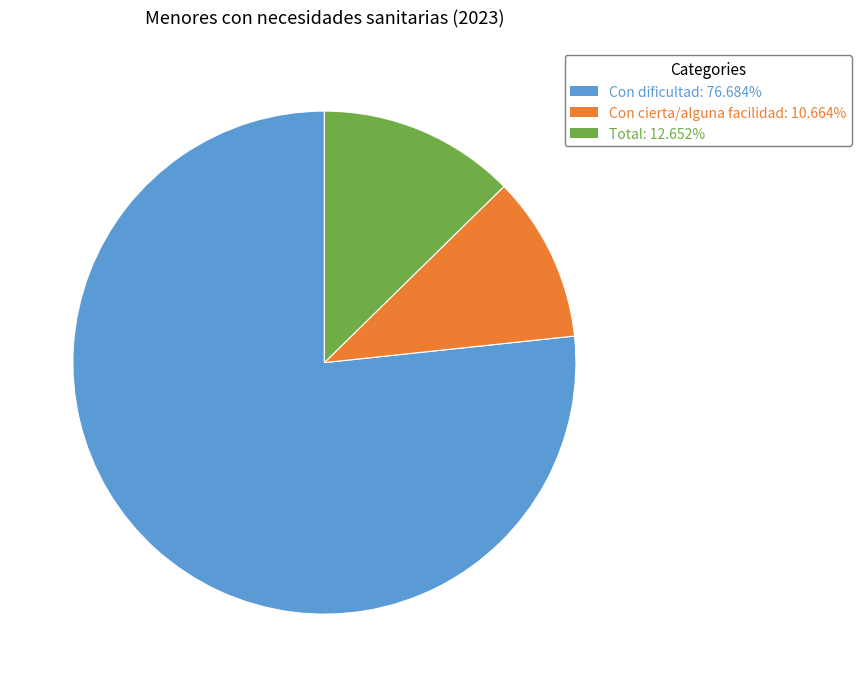

Rank the categories by value from highest to lowest.

Con dificultad, Total, Con cierta/alguna facilidad